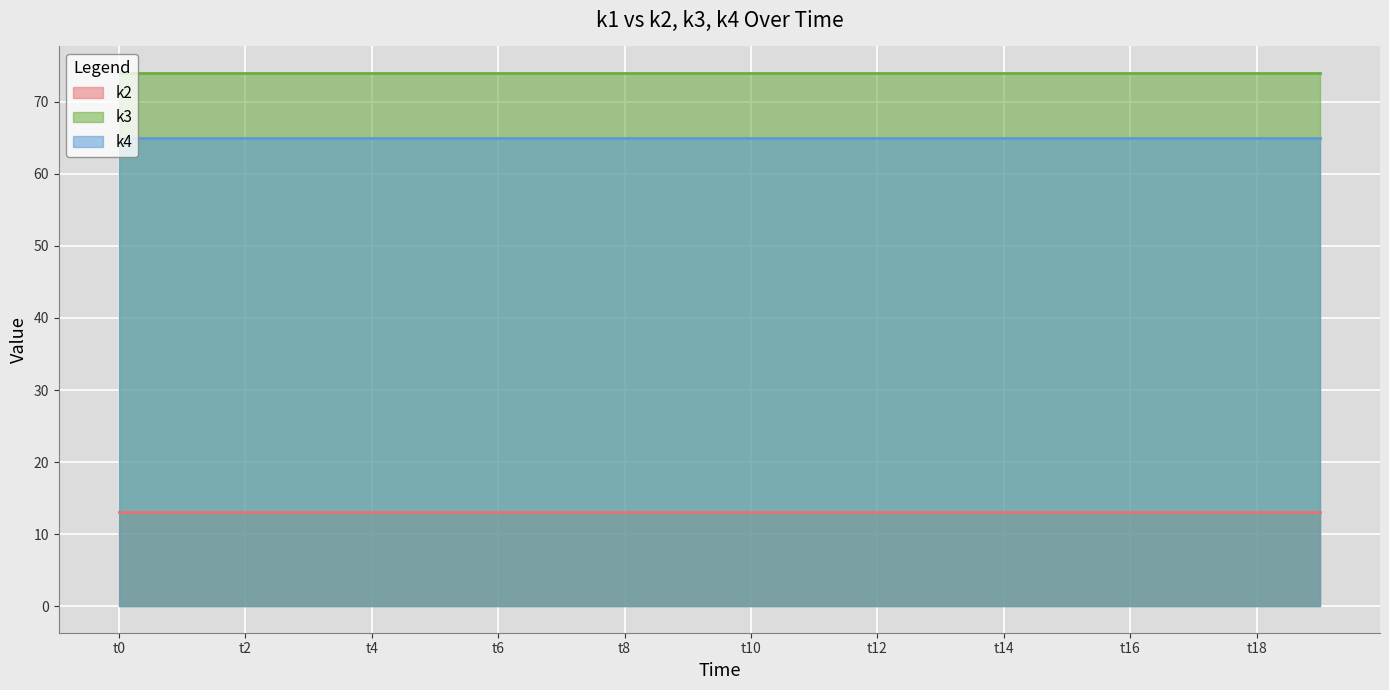

The value of k4 at t12 is 117. True or false?

False